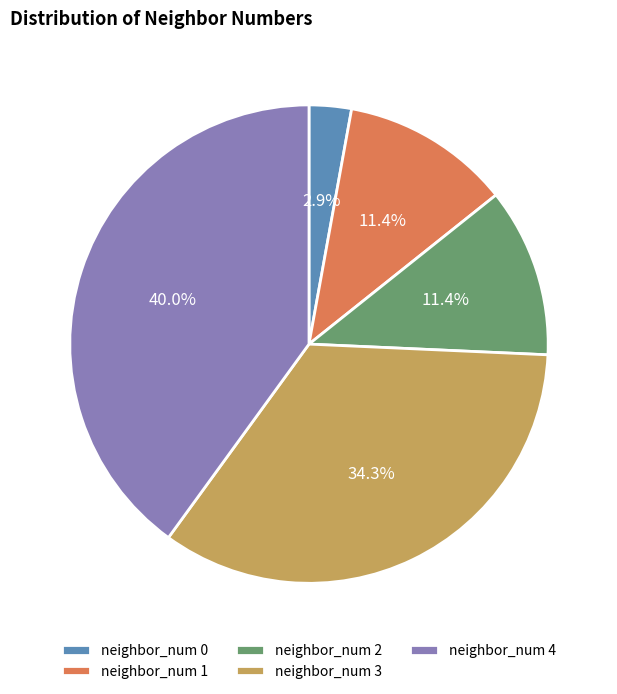

Is neighbor_num 0 the majority of the pie?

No